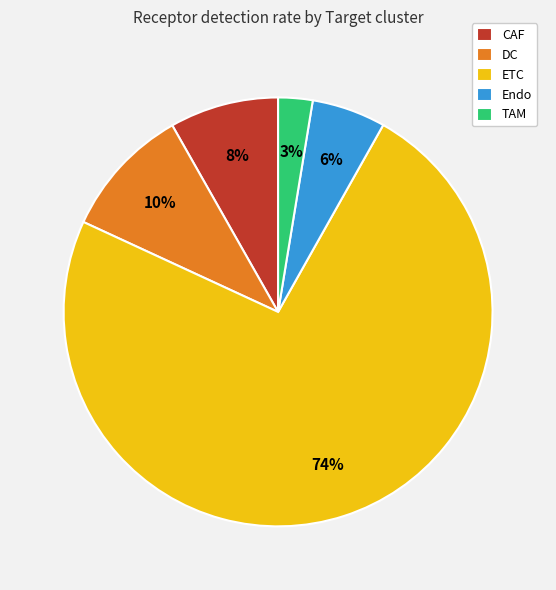

To the nearest percent, what is the average slice percentage?

20%